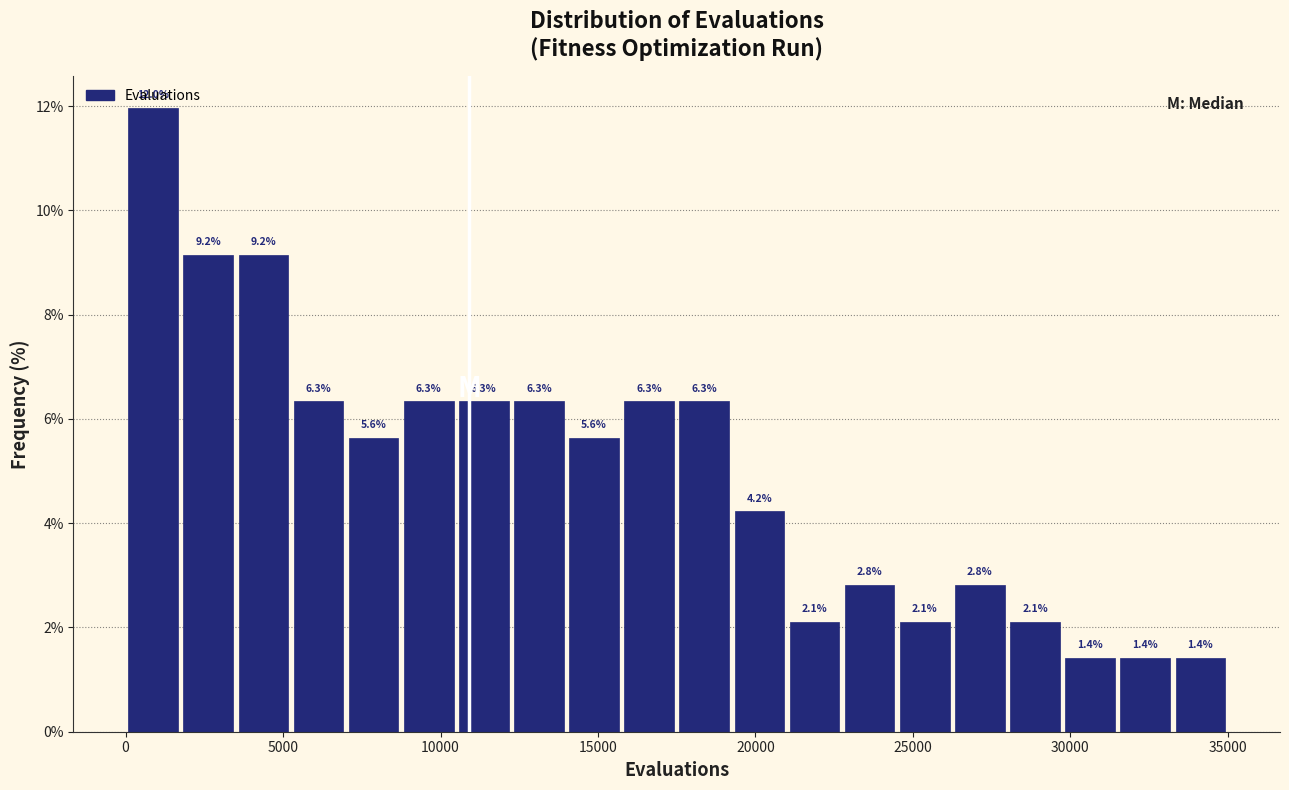

Around what value on the x-axis is the tallest bar? Give the approximate position of its centre, as read against the axis.

1000